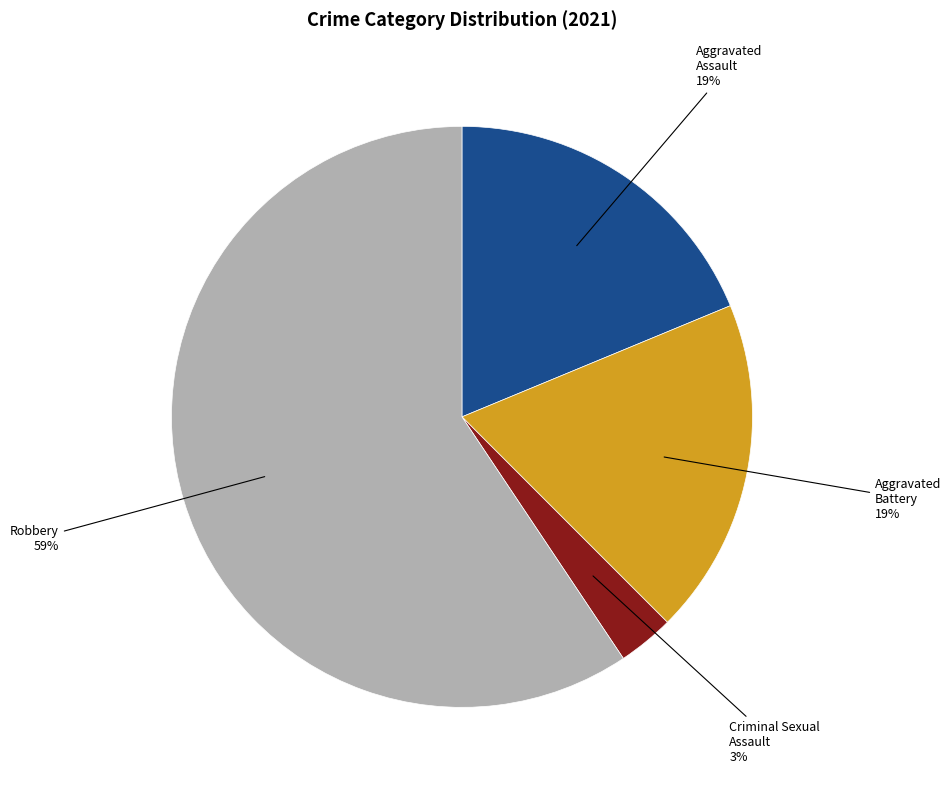

How many slices are in this pie chart?

4